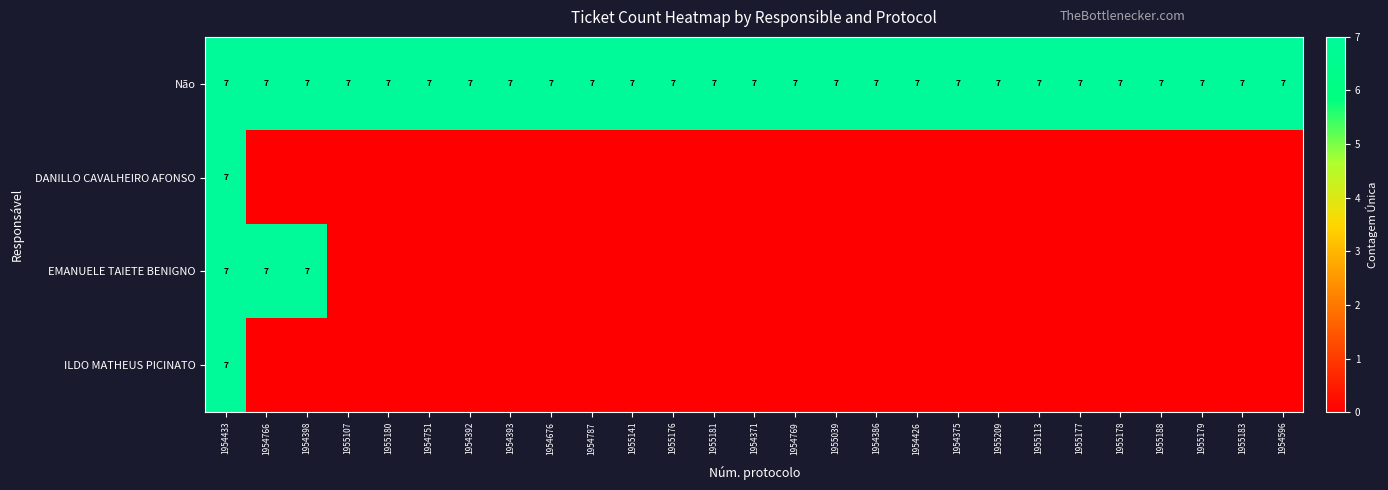

At which category is the sum across all series the highest?

1954433